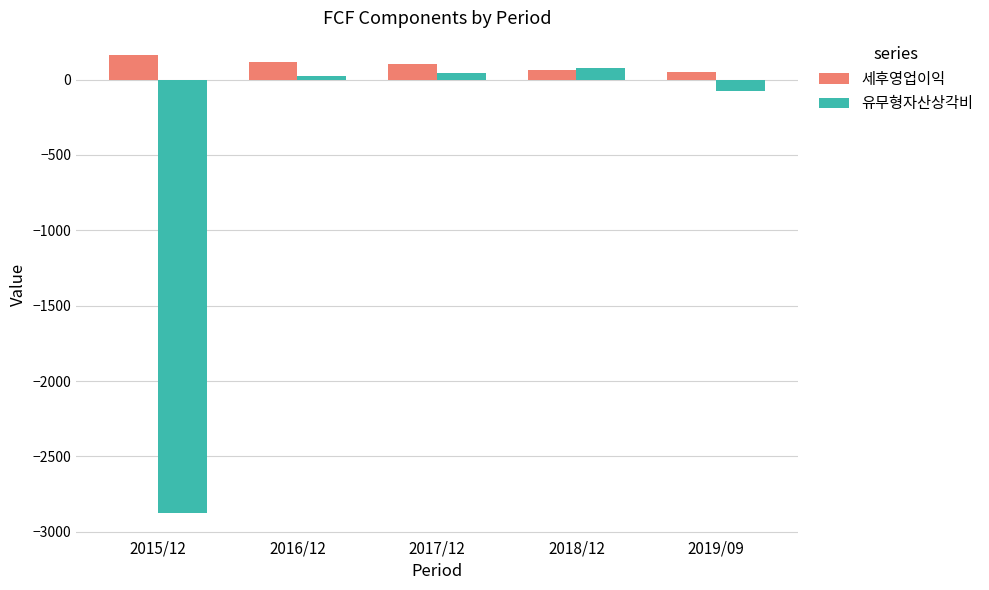

The value of 세후영업이익 at 2016/12 is 116. True or false?

True